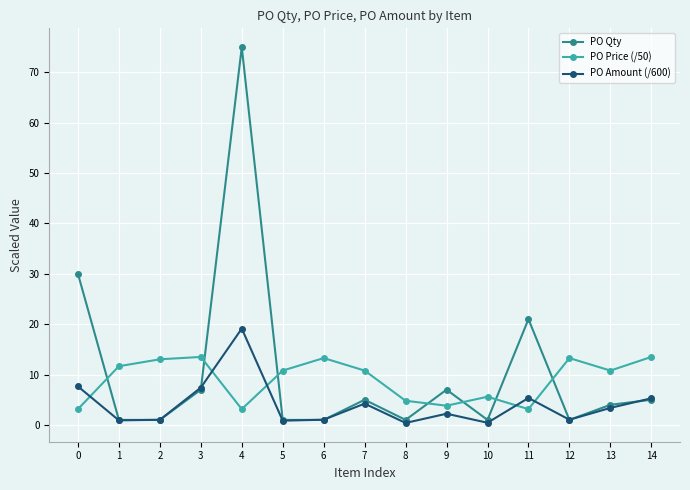

At which category does PO Qty reach its first local peak?

4